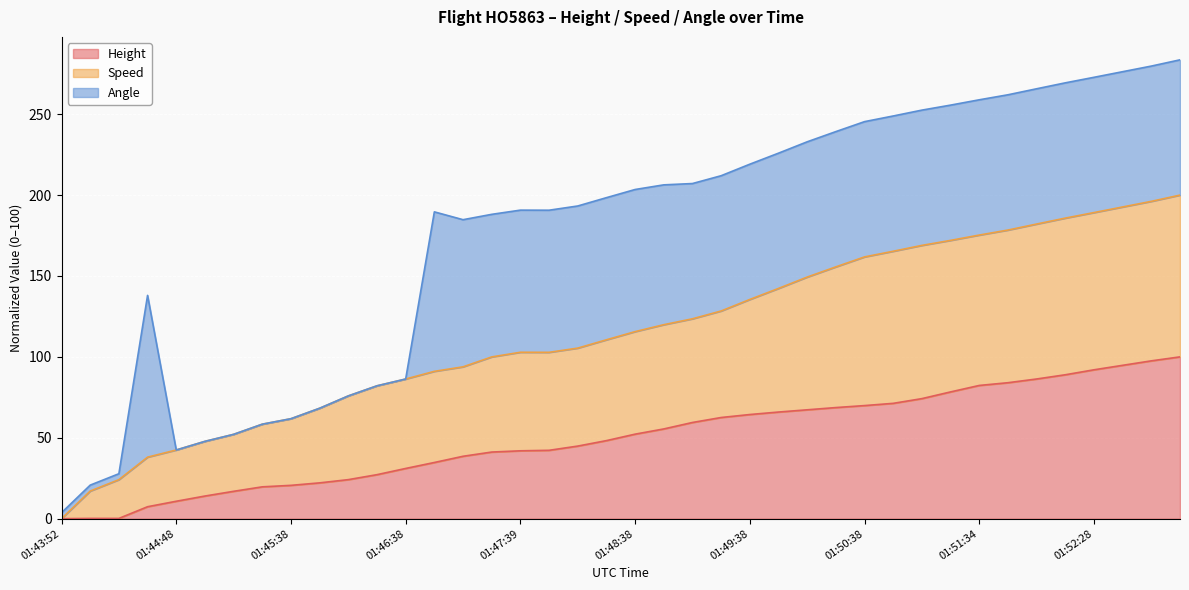

True or false: Height has more than 0 interior local peaks.

False